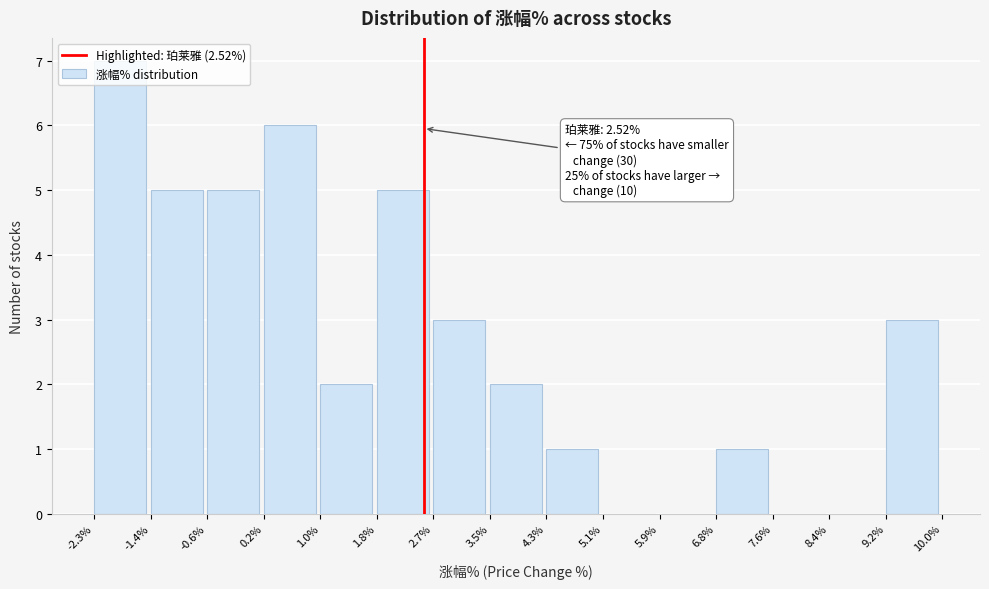

Over which range of the x-axis is the bar tallest?

-2.3% to -1.4%